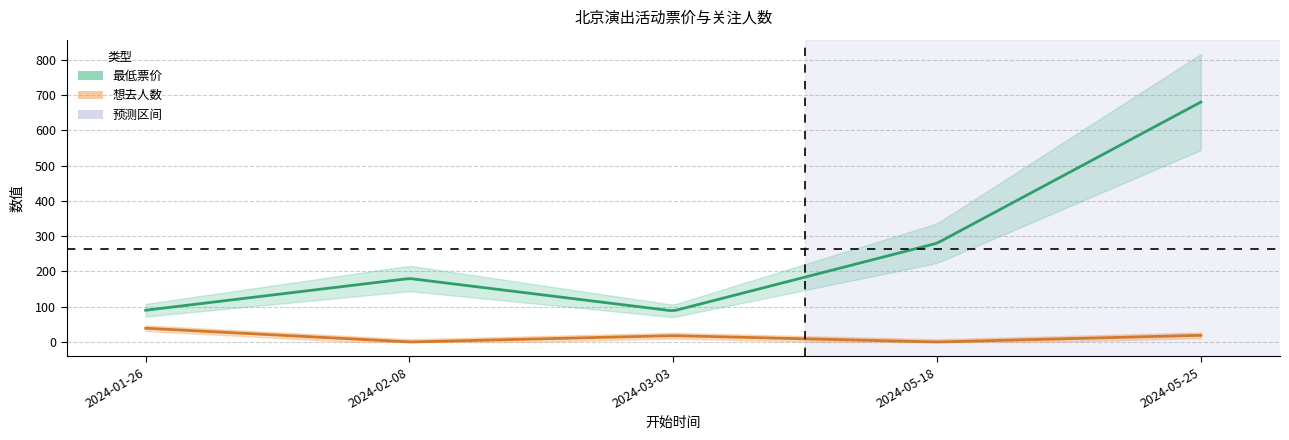

What is the label of the 4th point from the left?

2024-05-18